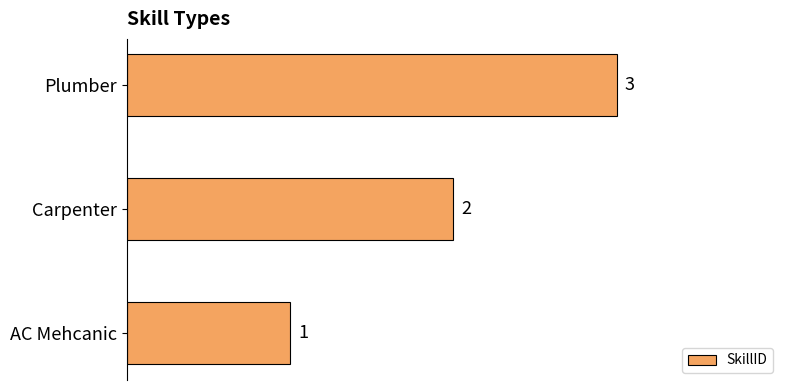

What is the average value?

2